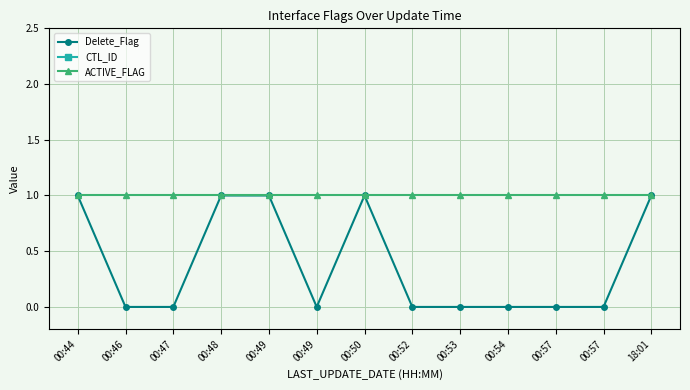

True or false: ACTIVE_FLAG and Delete_Flag intersect in this chart.

False